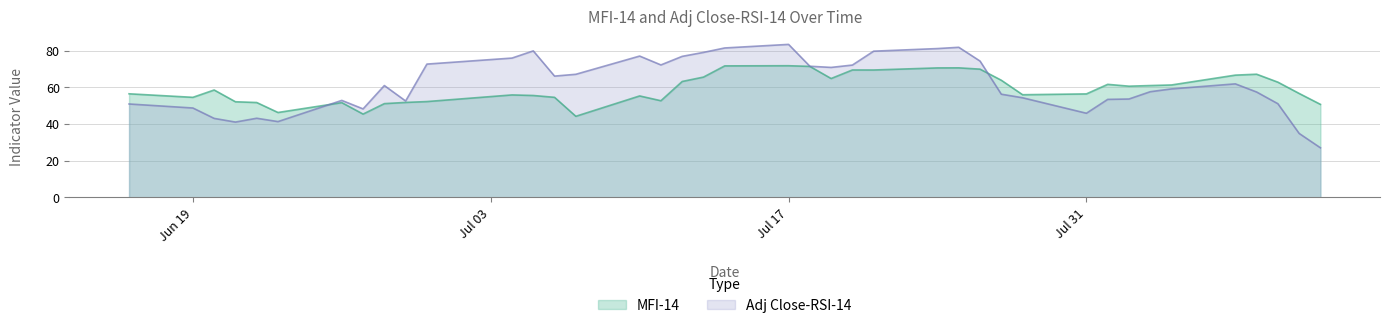

What is the minimum value for Adj Close-RSI-14?

27.1